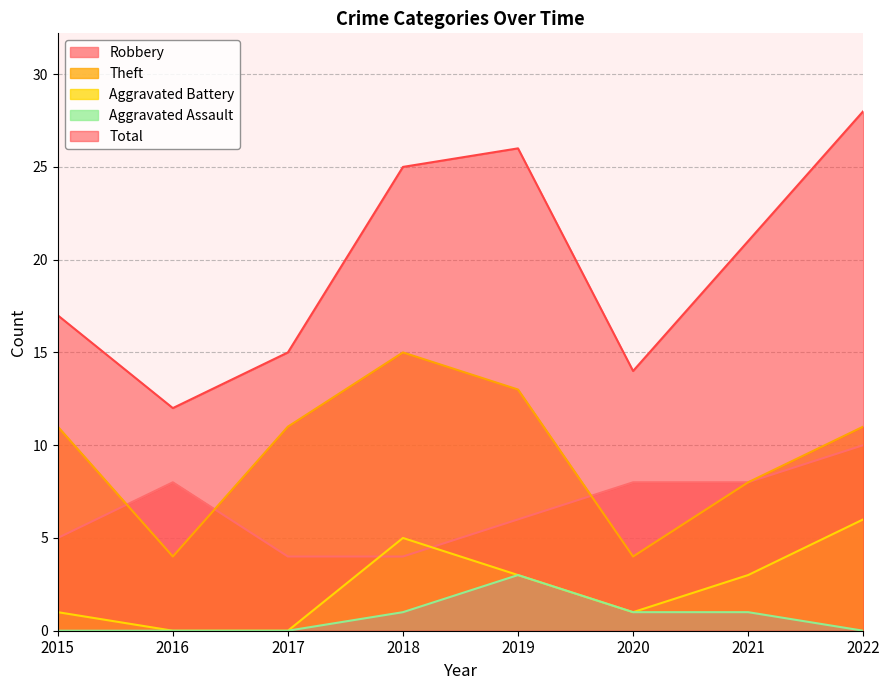

At which label does Aggravated Assault first exceed 1?

2019